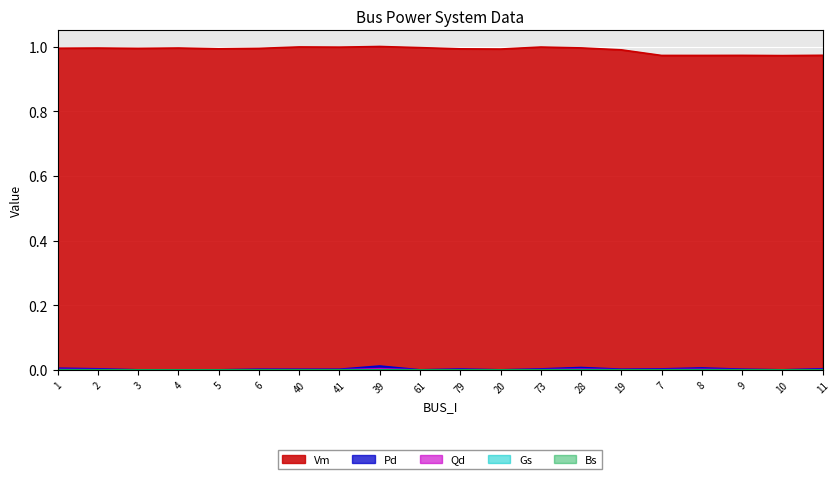

Reading left to right, list all the values displayed in this chart.

Vm: 1.0	1.0	1.0	1.0	1.0	1.0	1.0	1.0	1.0	1.0	1.0	1.0	1.0	1.0	1.0	1.0	1.0	1.0	1.0	1.0
Pd: 0.0	0.0	0.0	0.0	0.0	0.0	0.0	0.0	0.0	0.0	0.0	0.0	0.0	0.0	0.0	0.0	0.0	0.0	0.0	0.0
Qd: 0.0	0.0	0.0	0.0	0.0	0.0	0.0	0.0	0.0	0.0	0.0	0.0	0.0	0.0	0.0	0.0	0.0	0.0	0.0	0.0